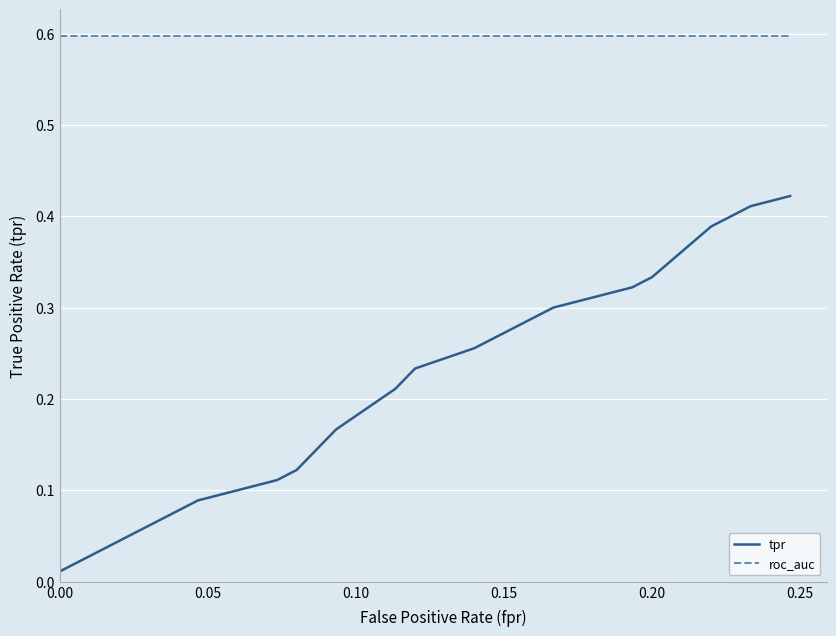

True or false: tpr and roc_auc intersect in this chart.

False